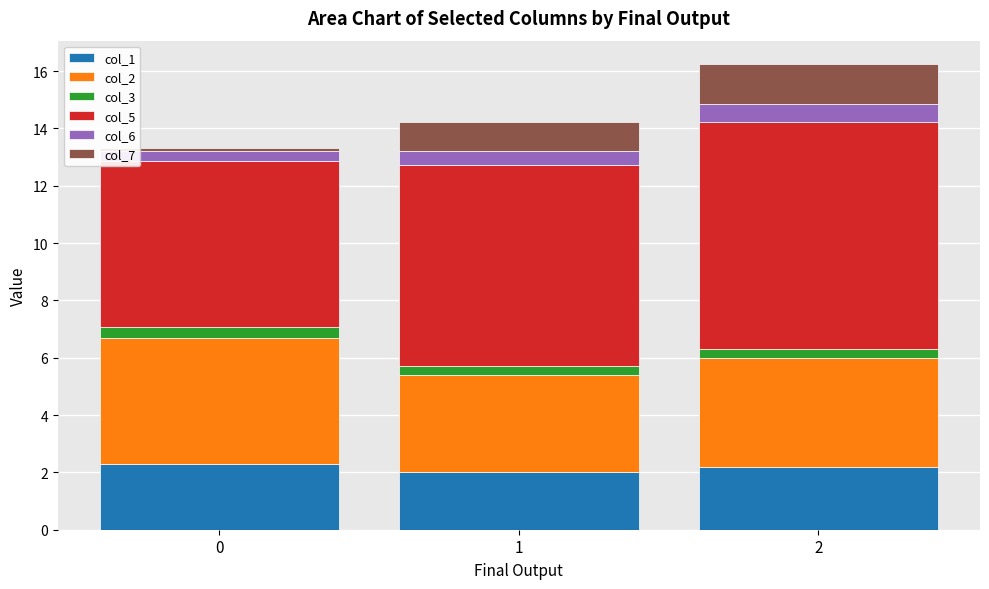

Is it true that col_1 equals 3.8 at 0?

False